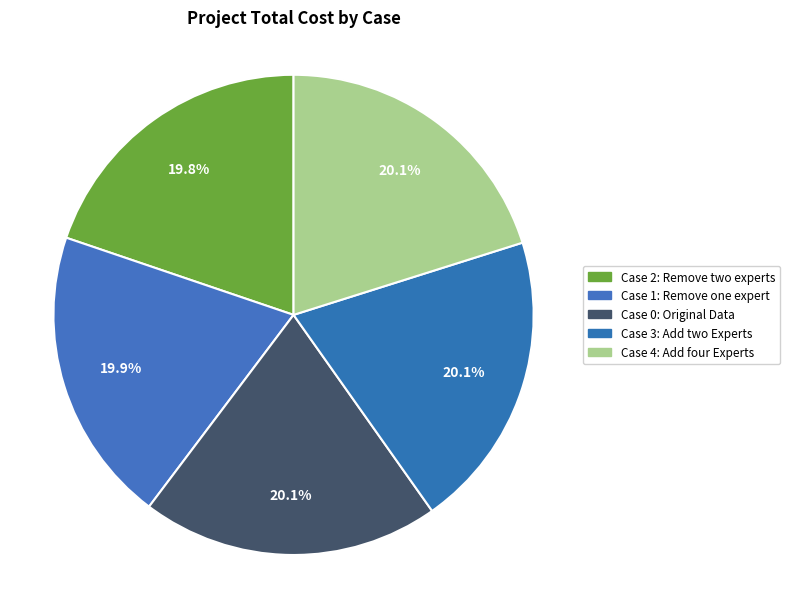

To the nearest percent, what is the combined percentage of Case 4: Add four Experts and Case 2: Remove two experts?

40%